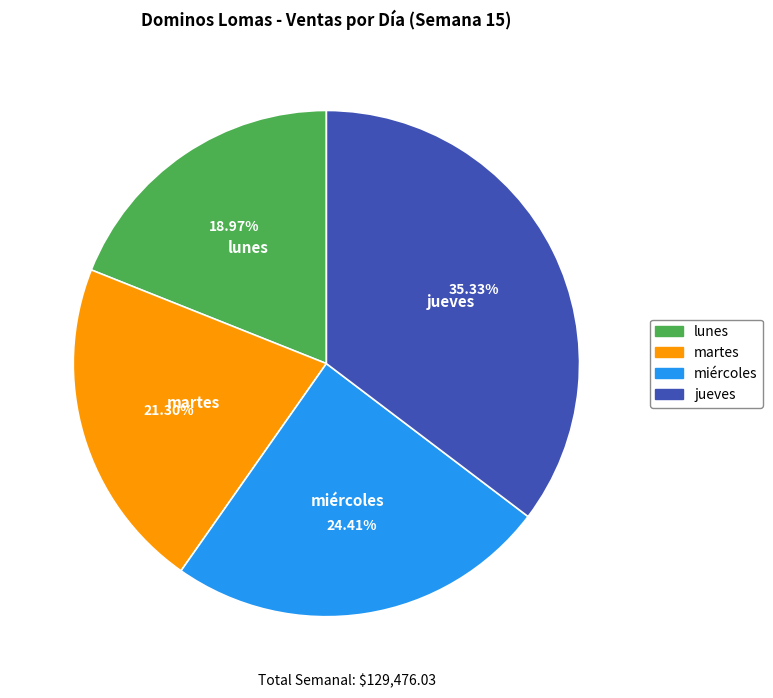

Between martes and miércoles, which is larger?

miércoles